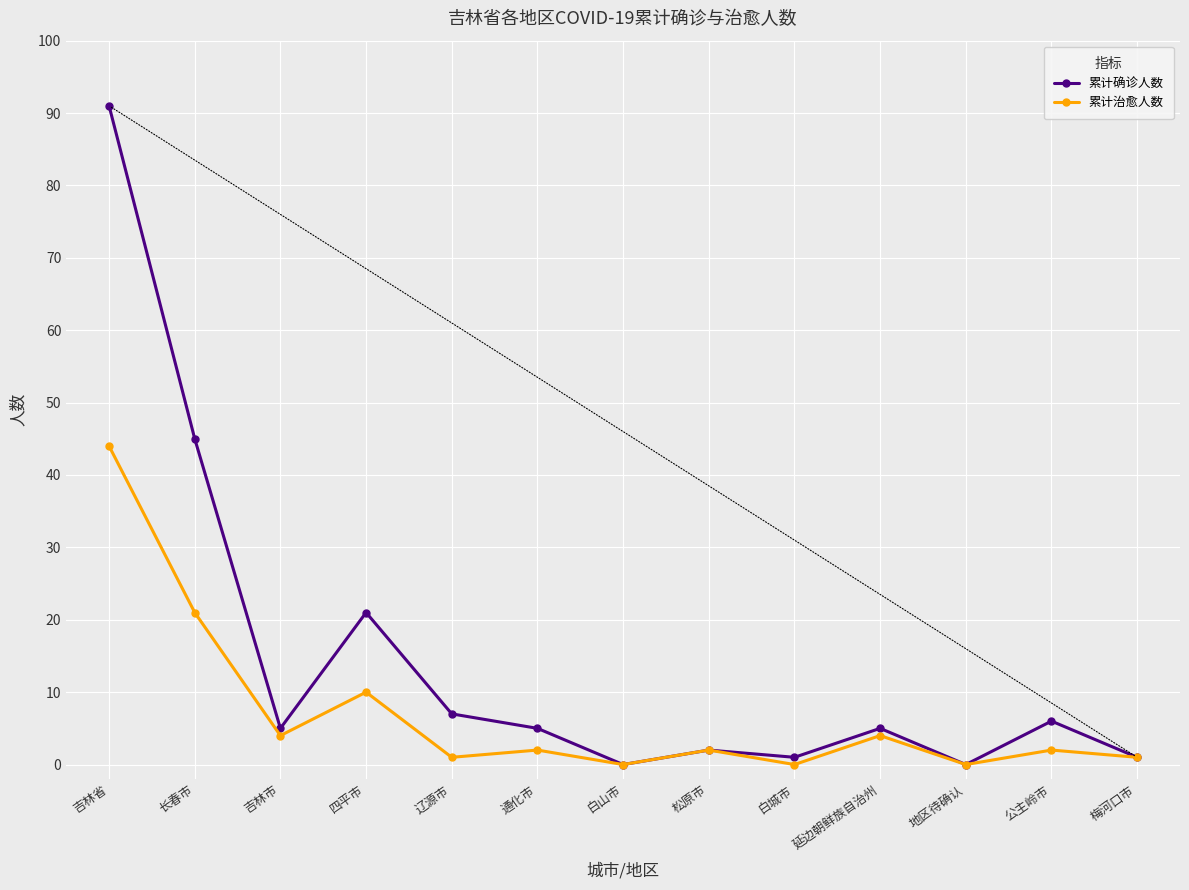

What is the spread (max minus min) of values at 长春市?

24